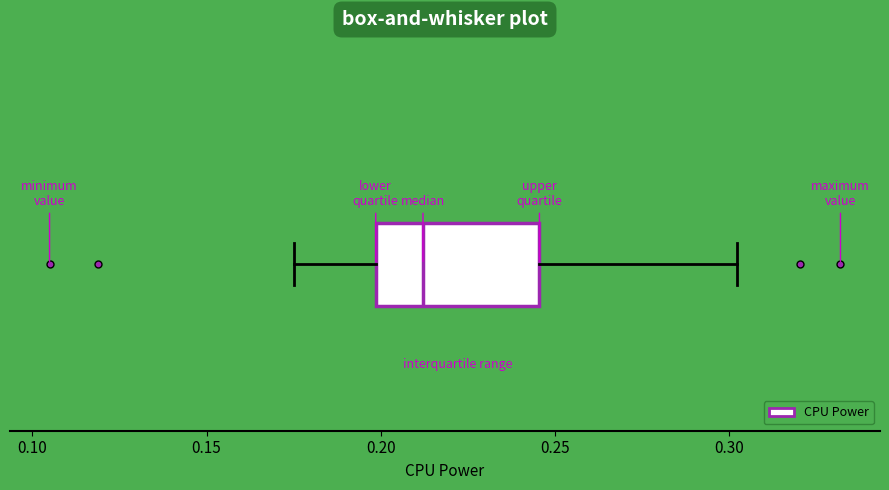

Transcribe this box plot: give where the median line is, the range the box spans, and where the two whiskers end, as read against the x-axis. The values are not printed on the chart, so give them approximately, as read against the axis.

median 0.210, box 0.200 to 0.245, whiskers 0.175 to 0.300